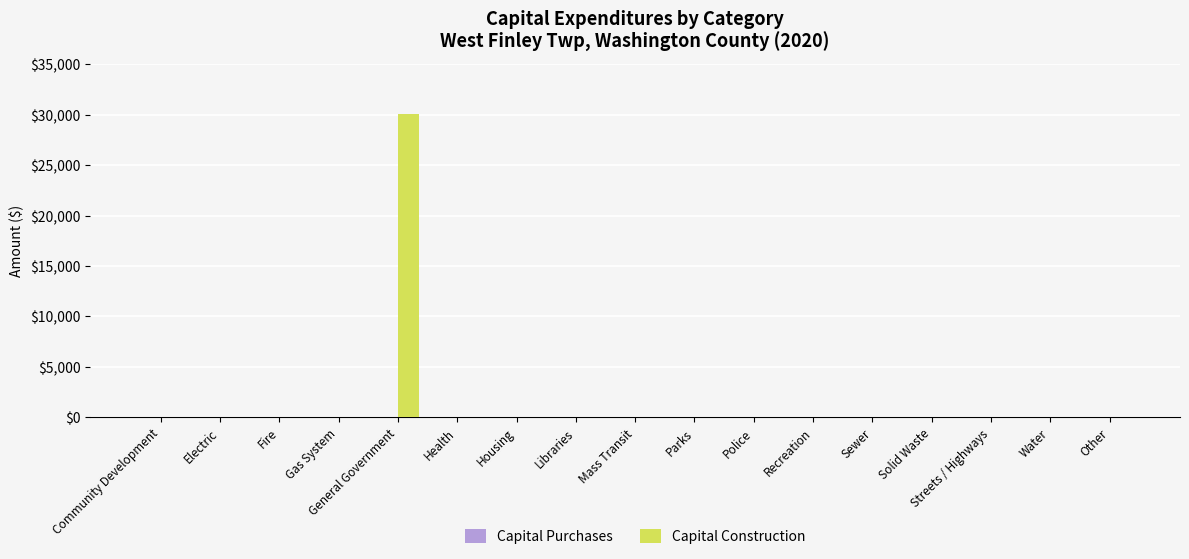

What is the change in value from General Government to Parks?

-30076